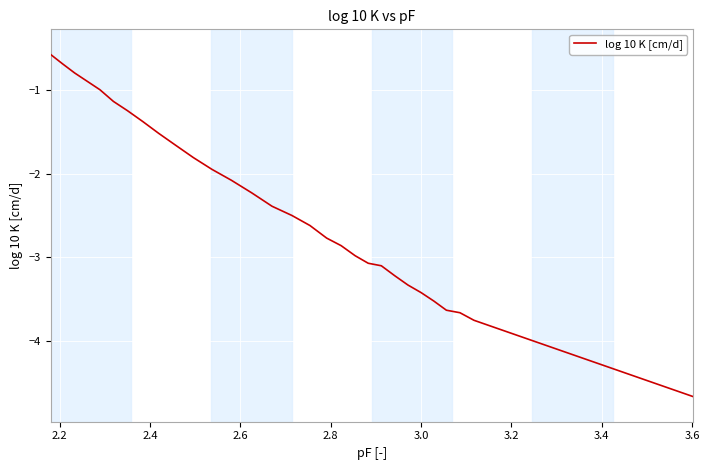

What is the minimum value shown in the chart?

-4.7